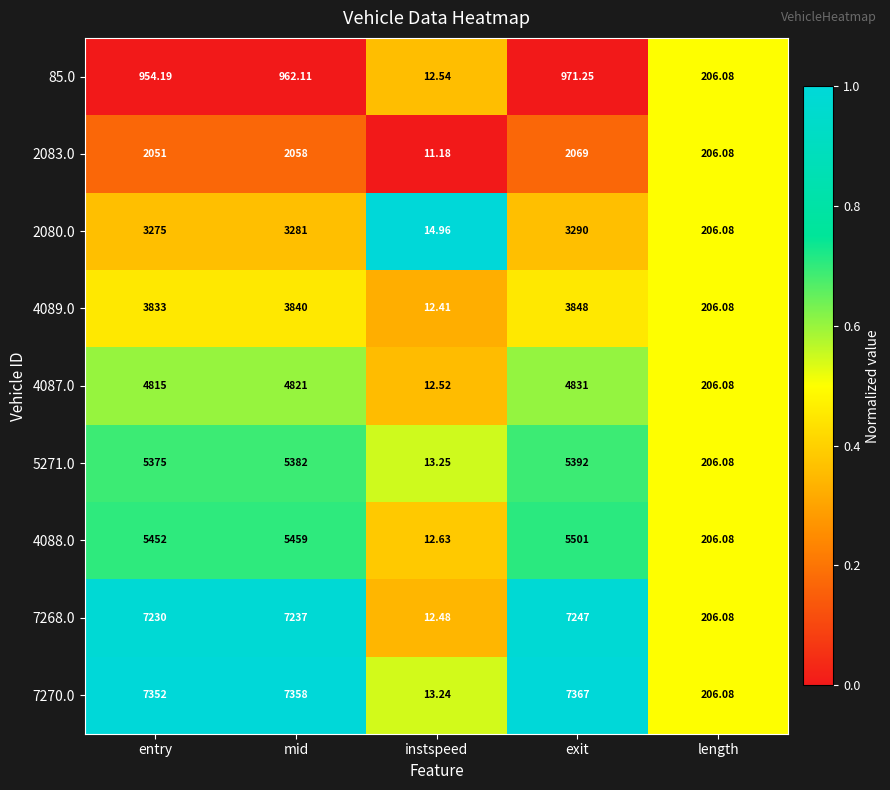

Which category has the highest value in the 4089.0 series?

exit